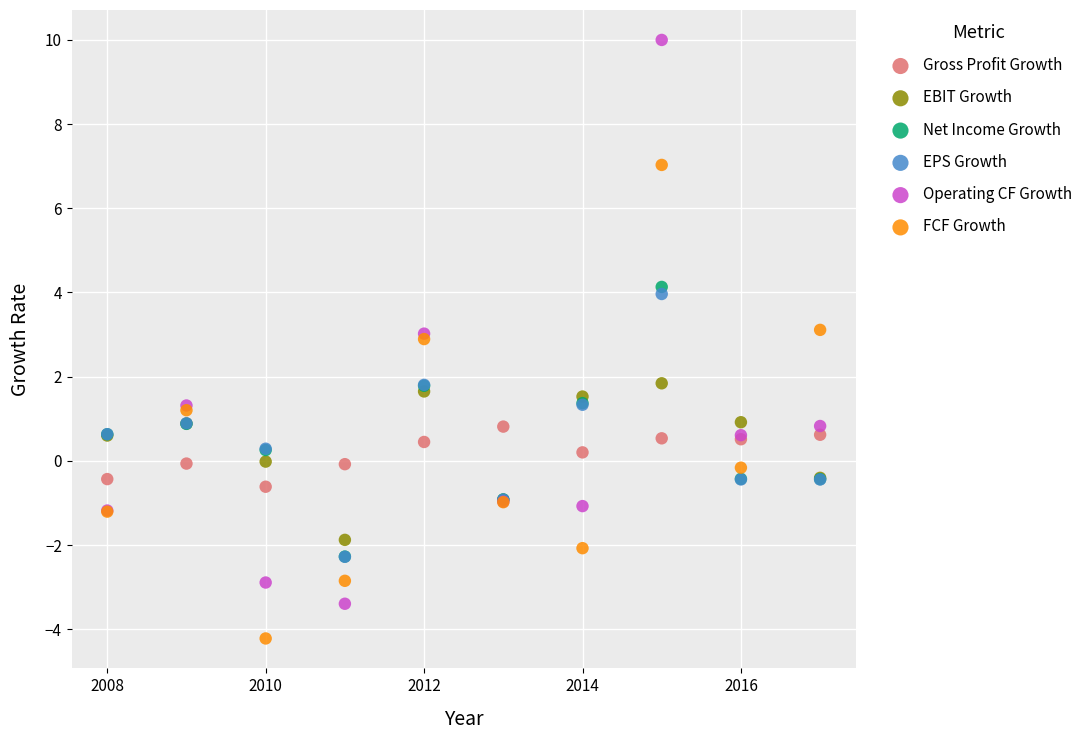

What are all the series names shown in the legend?

Gross Profit Growth, EBIT Growth, Net Income Growth, EPS Growth, Operating CF Growth, FCF Growth